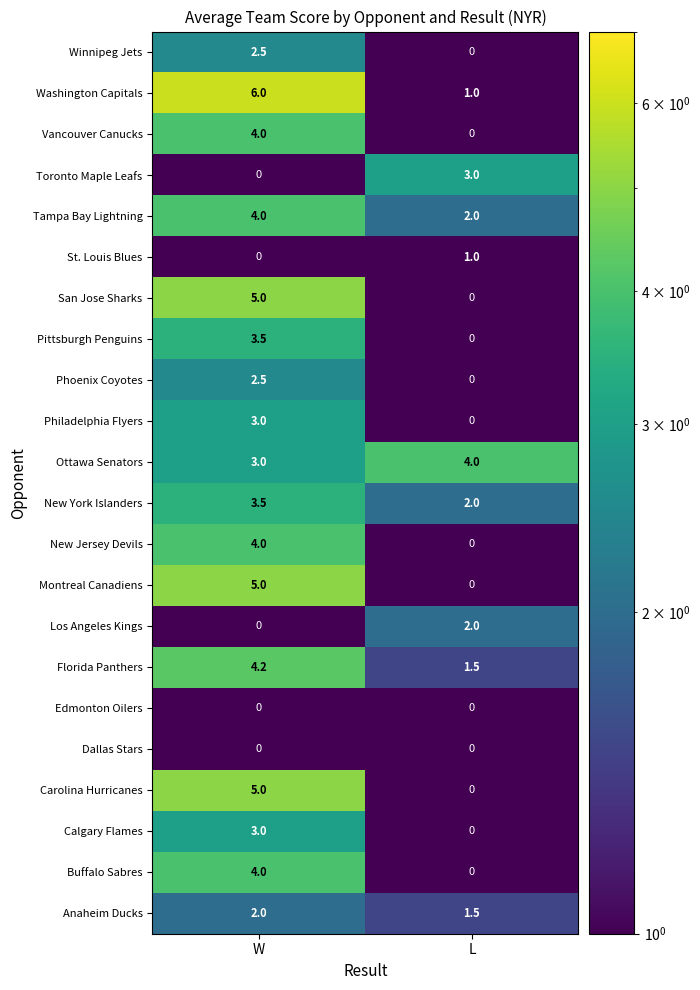

List the labels in order of Philadelphia Flyers value, smallest first.

L, W